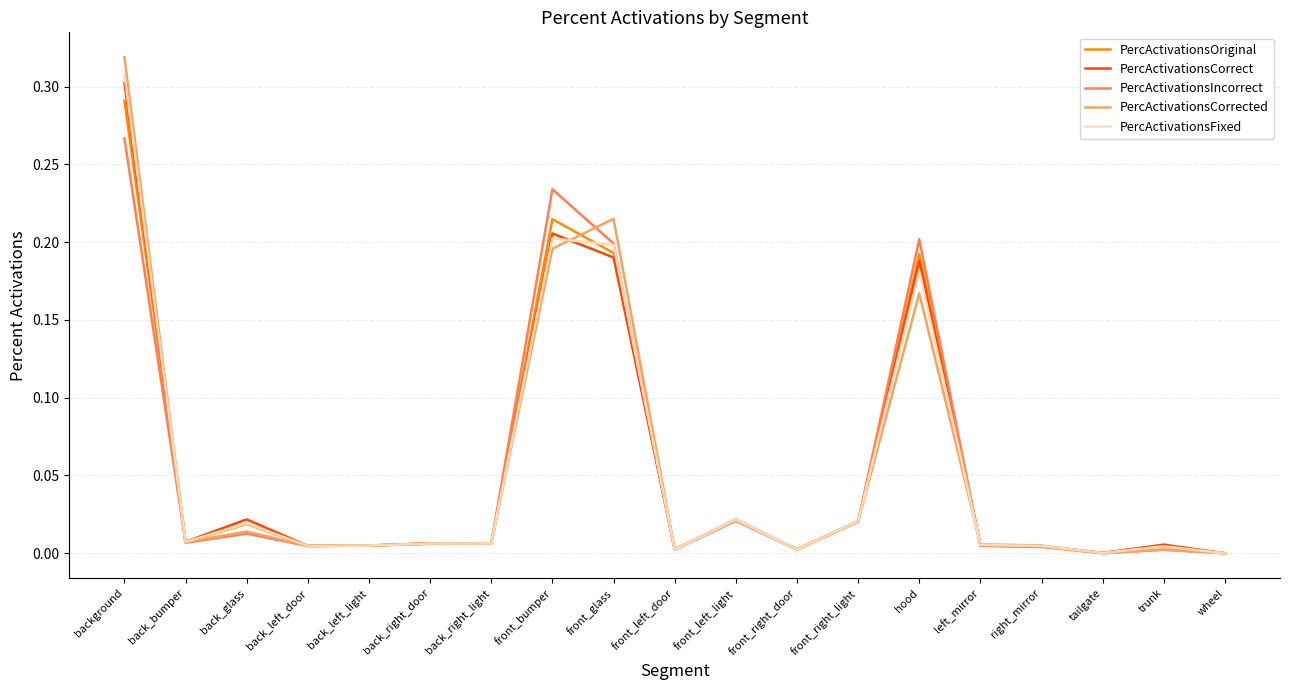

What position from the right is front_left_light?

9